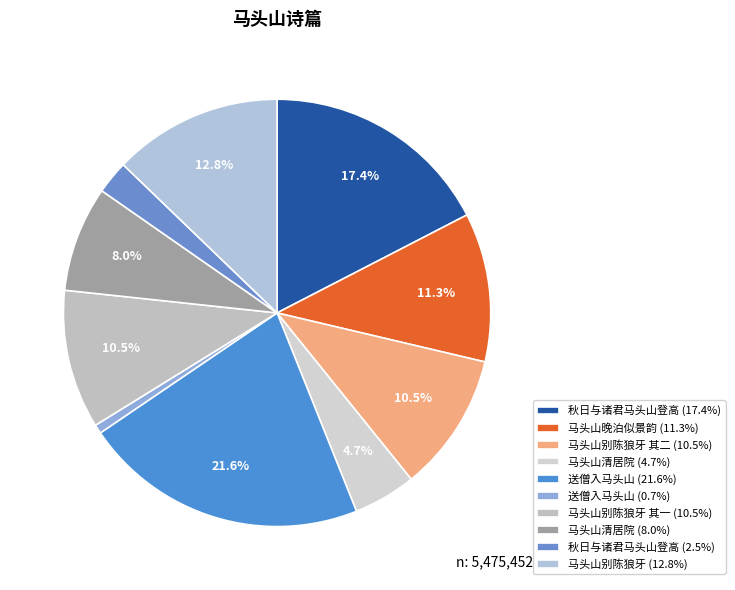

Count the number of slices in the pie.

10